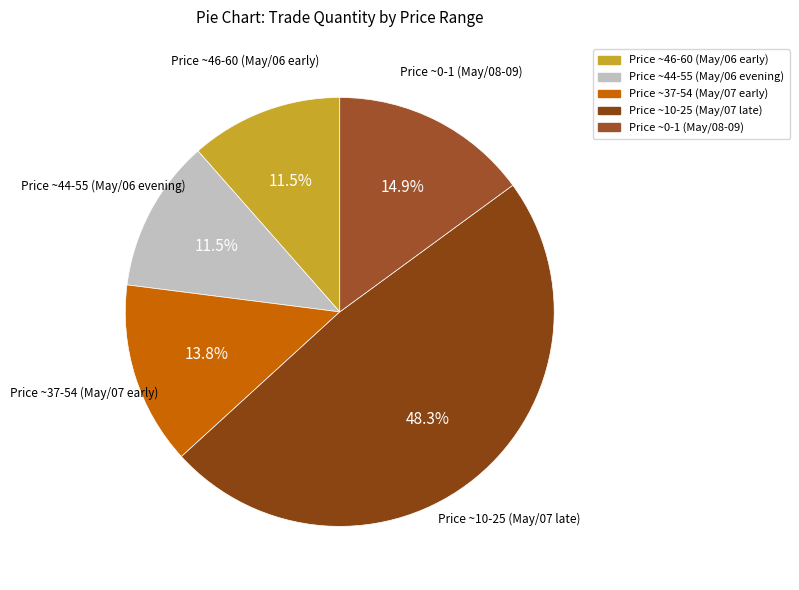

Does any single category account for the majority?

No